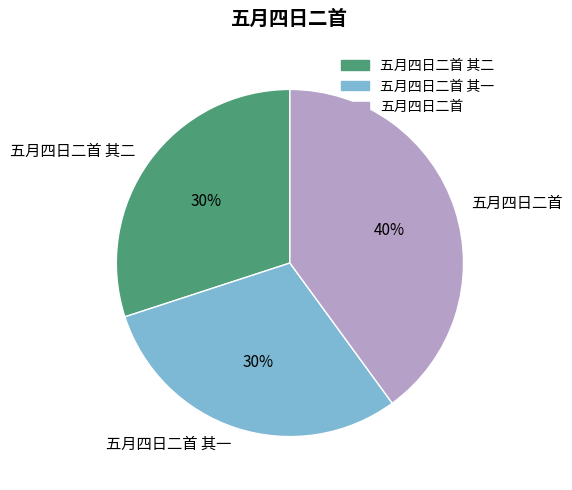

To the nearest percent, what portion does 五月四日二首 represent?

40%